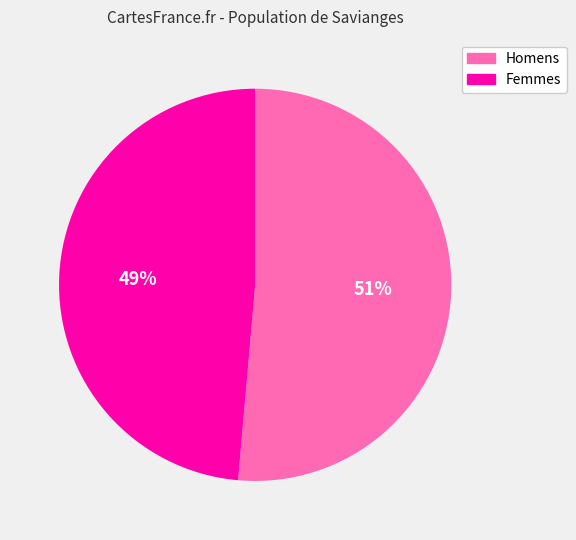

What percentage is the Femmes slice, to the nearest percent?

49%